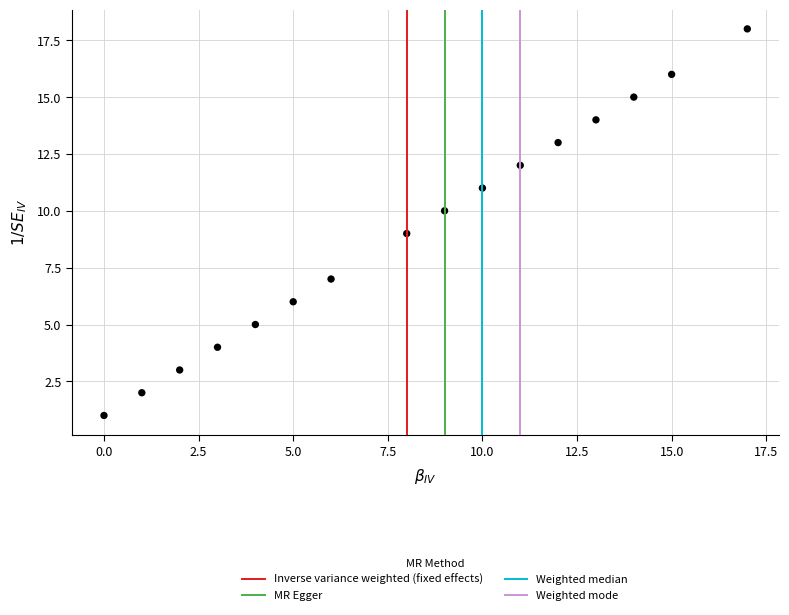

What is the range of X values (max minus min)?

17